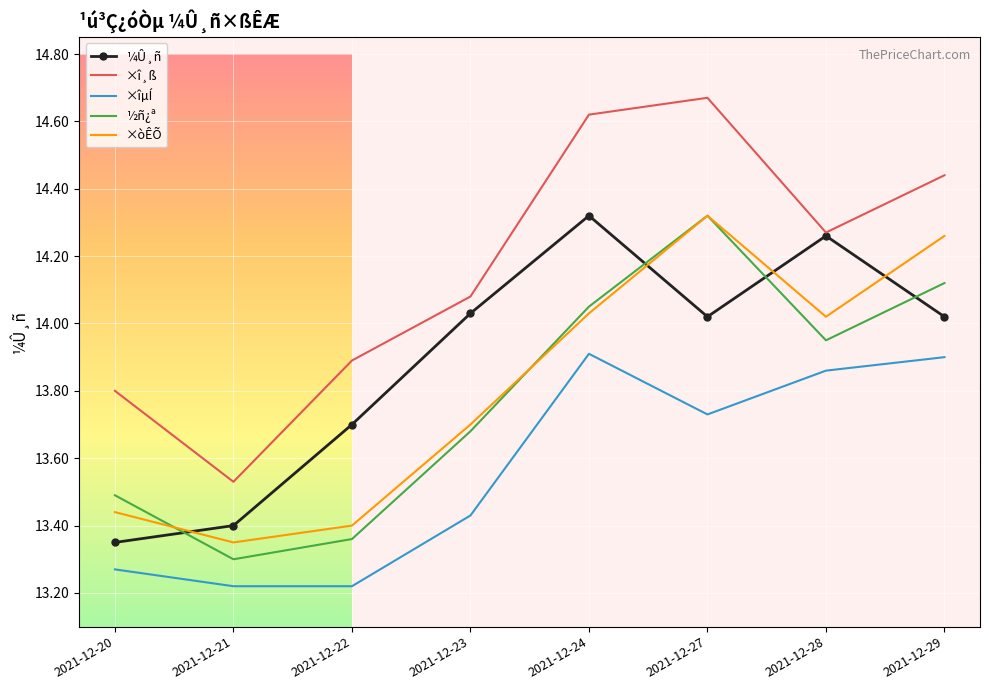

Which series has the widest spread of values?

×î¸ß